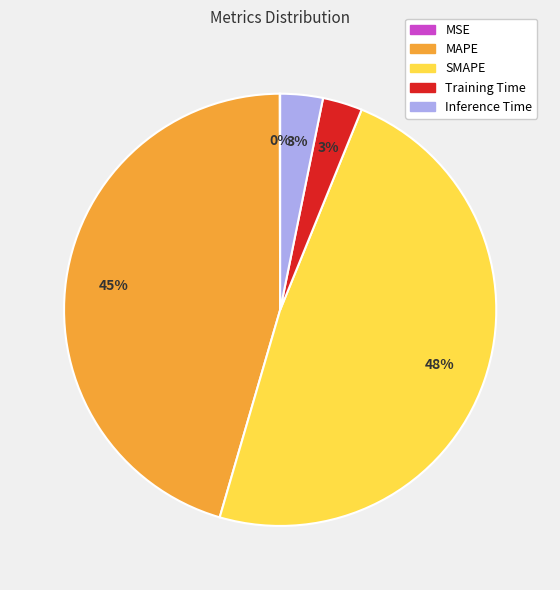

To the nearest percent, what is the average slice percentage?

20%